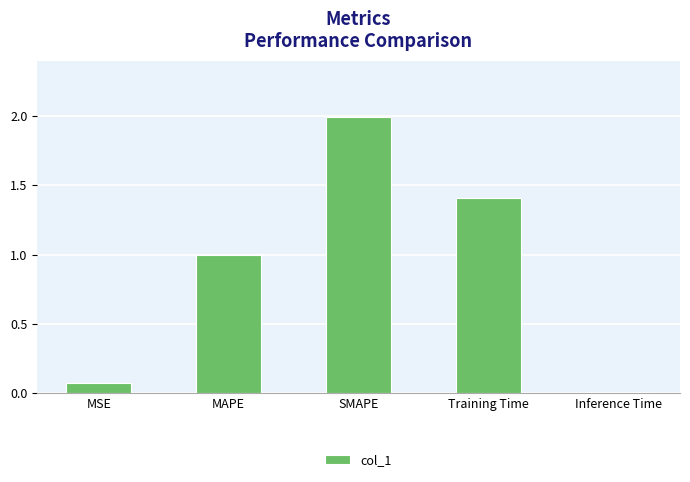

Is it true that the value at Training Time is 2.2?

False